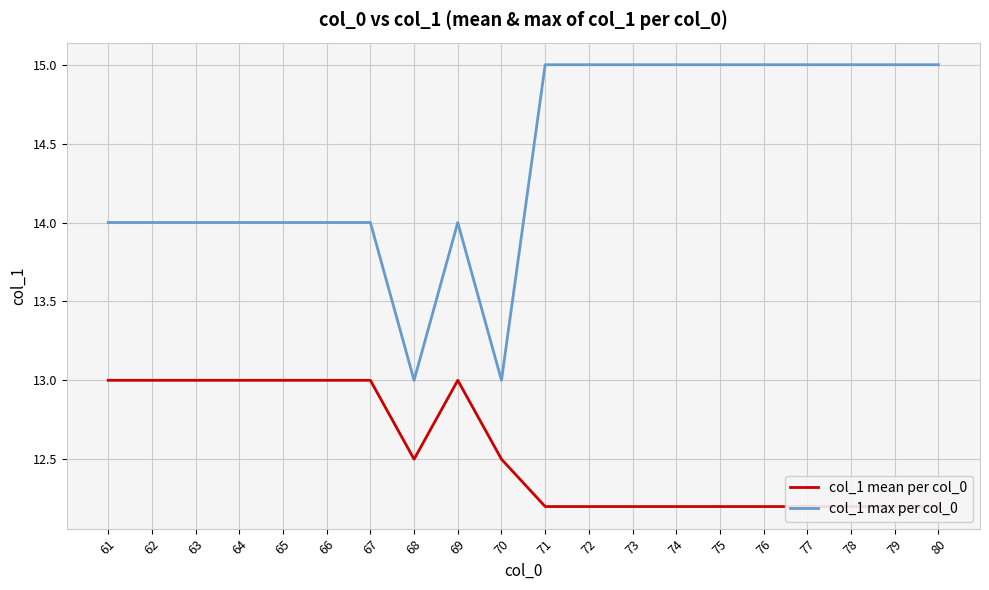

True or false: col_1 mean per col_0 and col_1 max per col_0 intersect in this chart.

False